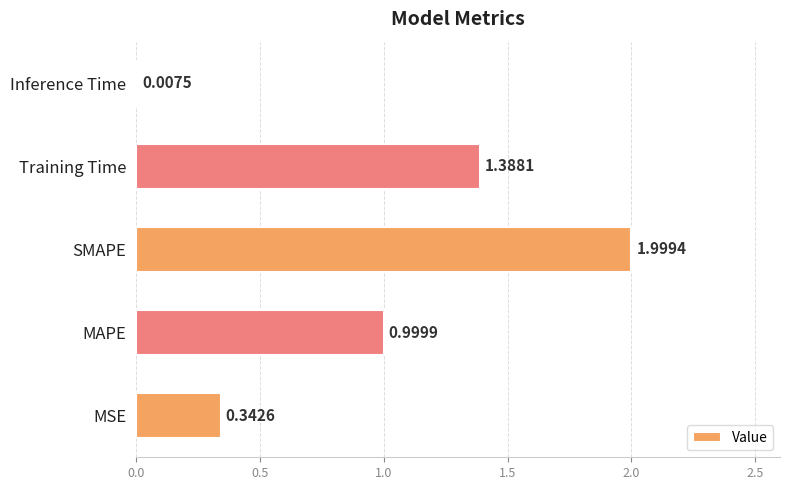

What is the sum of the values at MAPE and SMAPE?

3.0